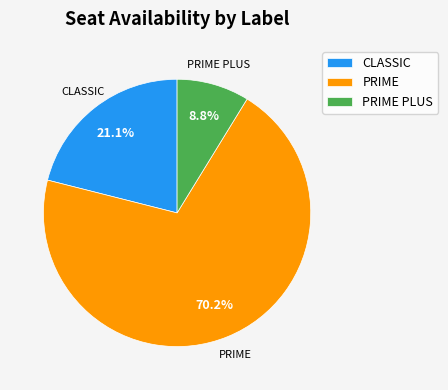

To the nearest percent, what is the difference between the largest and smallest slice percentages?

61%